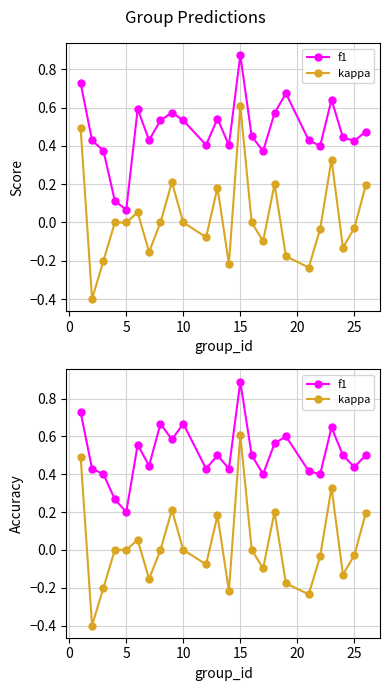

How many lines are shown in the chart?

2